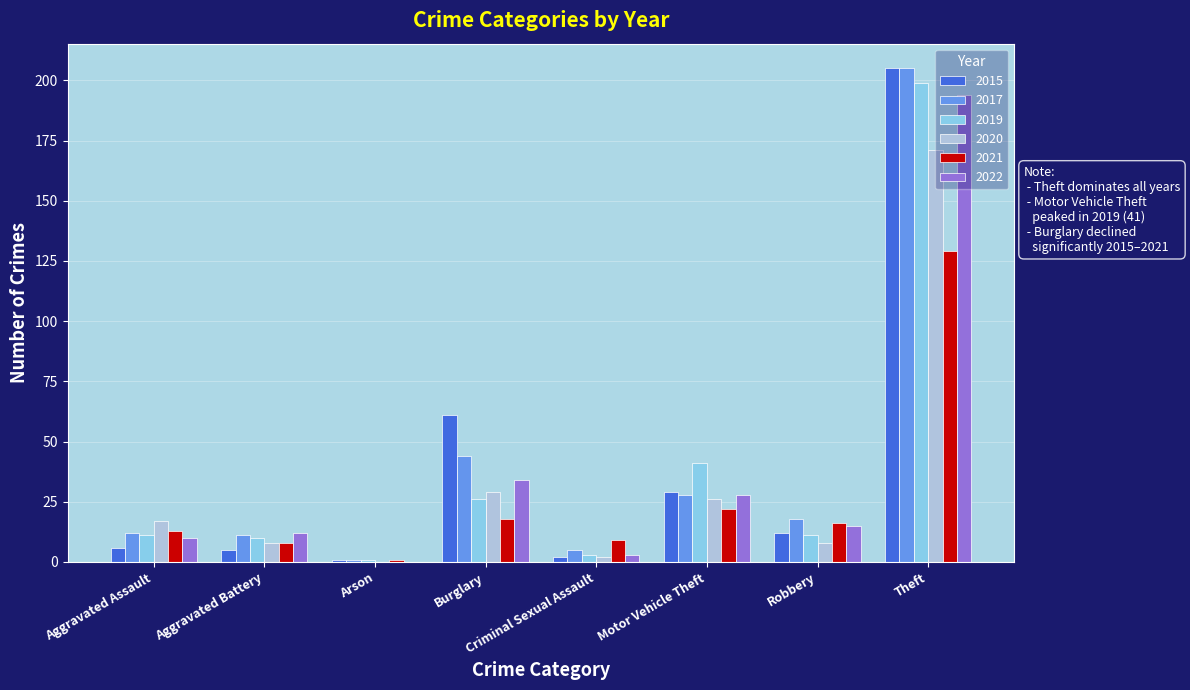

At which label is 2017 closest to 103?

Burglary